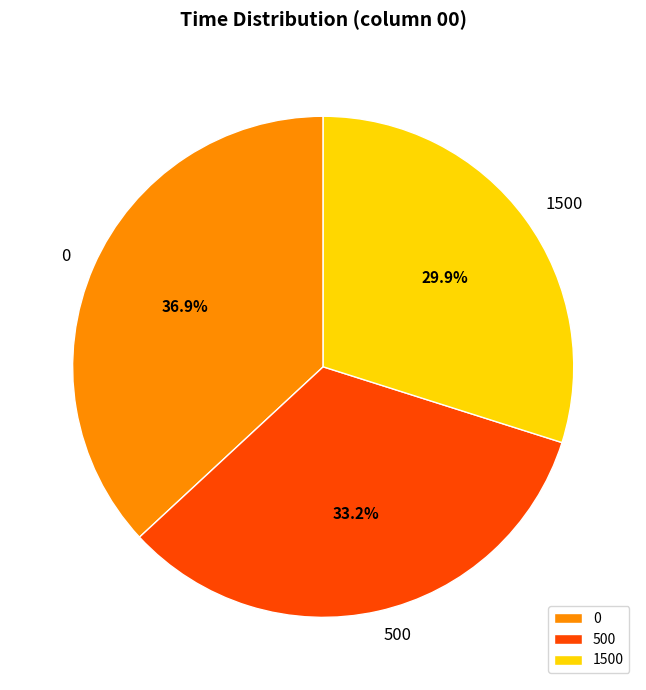

To the nearest percent, what is the average slice percentage?

33%